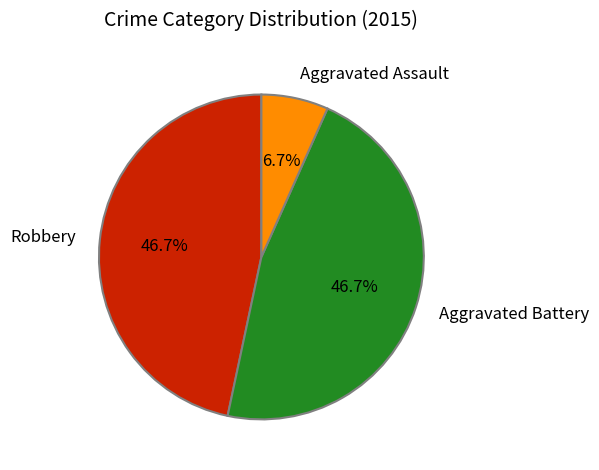

What is the smallest slice in the pie chart?

Aggravated Assault